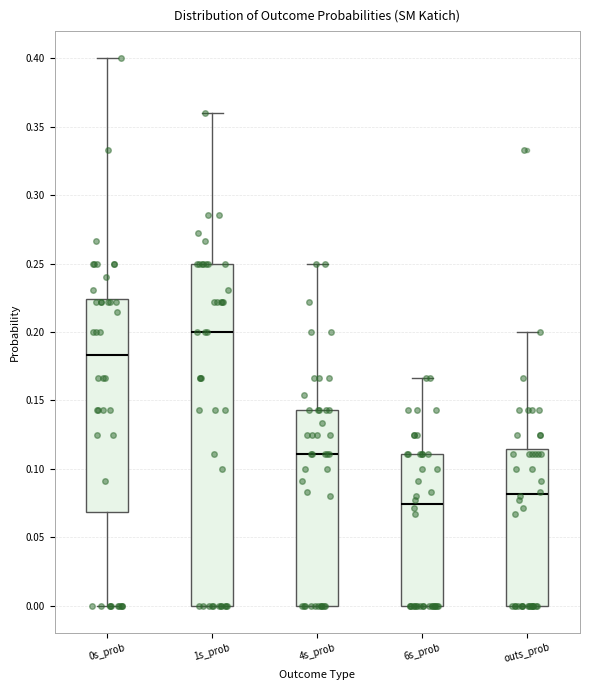

Reading left to right, transcribe this box plot: for each box, give where its median line is, the range the box spans, and where its two whiskers end, as read against the y-axis. The values are not printed on the chart, so give them approximately, as read against the axis.

0s_prob: median 0.185, box 0.070 to 0.225, whiskers 0.000 to 0.400
1s_prob: median 0.200, box 0.000 to 0.250, whiskers 0.000 to 0.360
4s_prob: median 0.110, box 0.000 to 0.145, whiskers 0.000 to 0.250
6s_prob: median 0.075, box 0.000 to 0.110, whiskers 0.000 to 0.165
outs_prob: median 0.080, box 0.000 to 0.115, whiskers 0.000 to 0.200